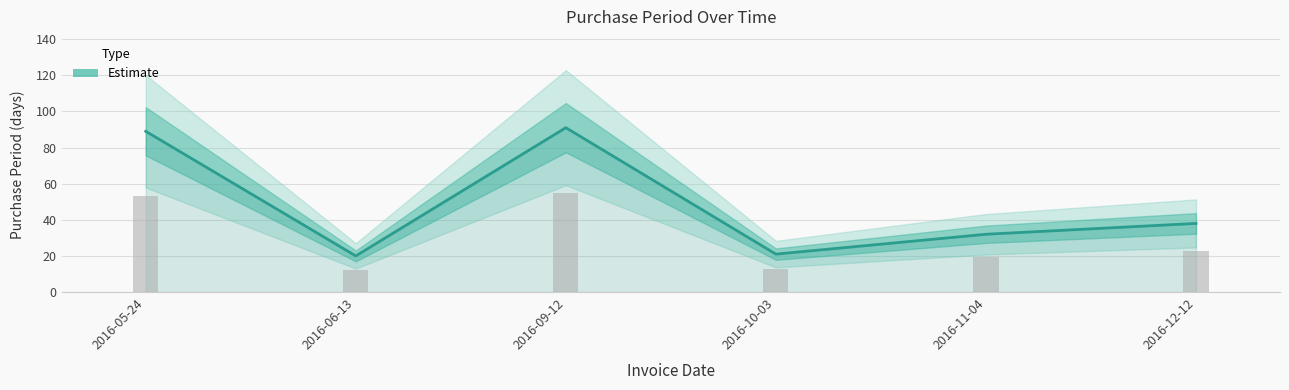

What is the average value?

48